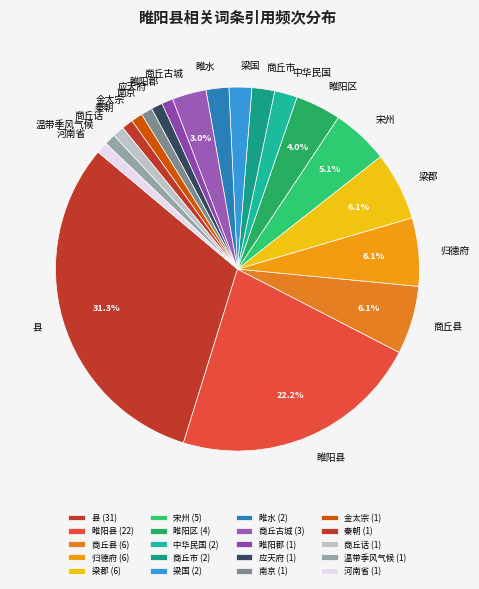

What portion of the pie excludes 睢阳区?

96.0%